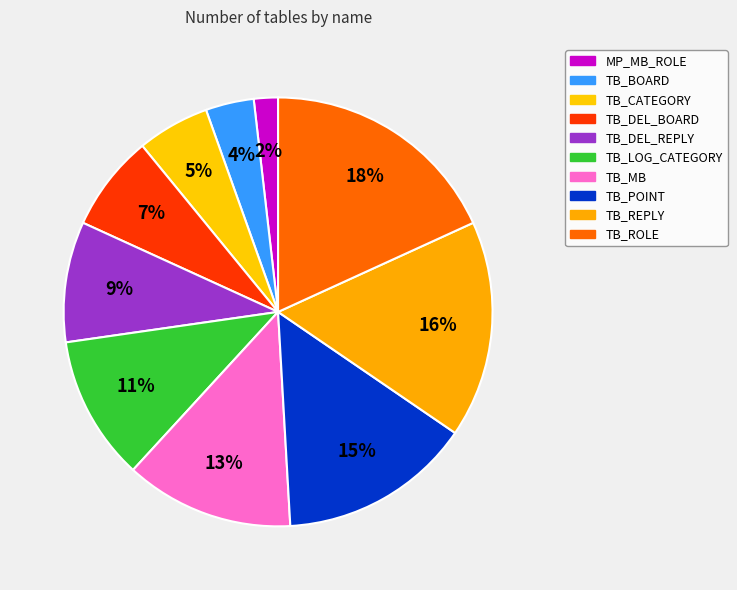

To the nearest percent, what is the difference between the TB_REPLY and TB_DEL_BOARD slice percentages?

9%